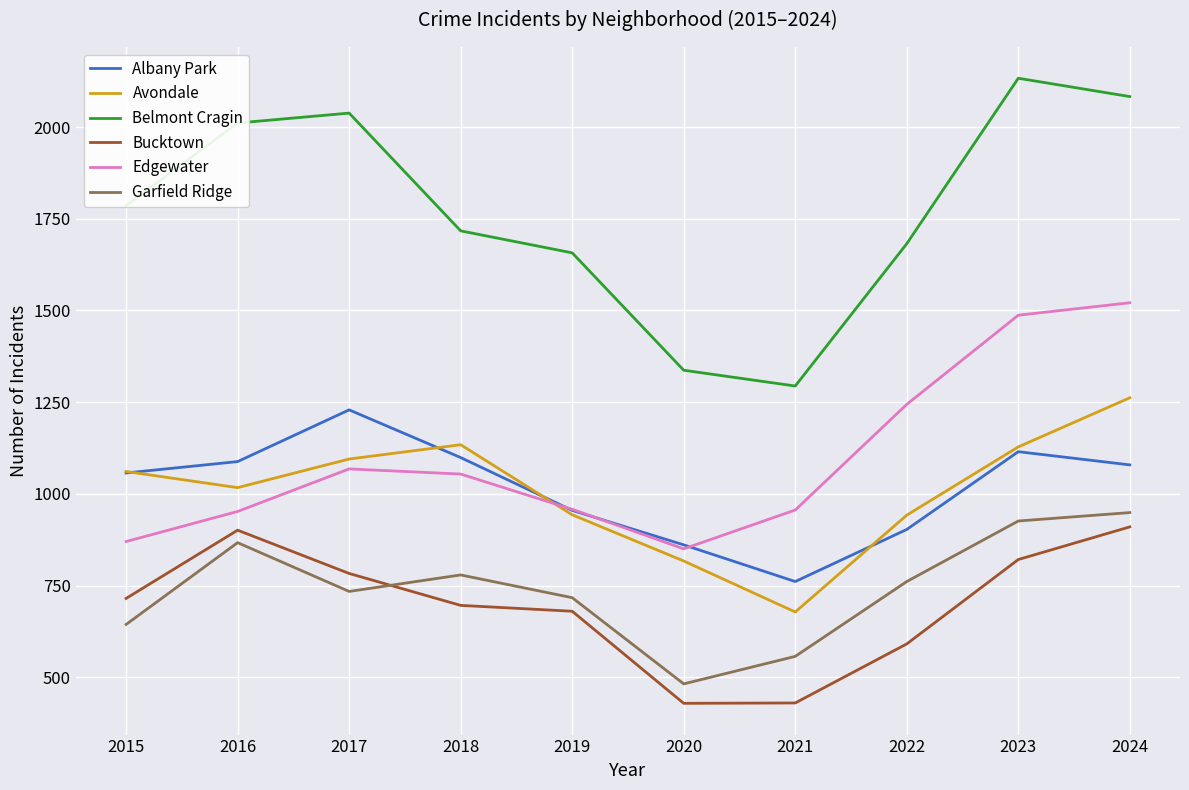

True or false: Belmont Cragin and Edgewater intersect in this chart.

False